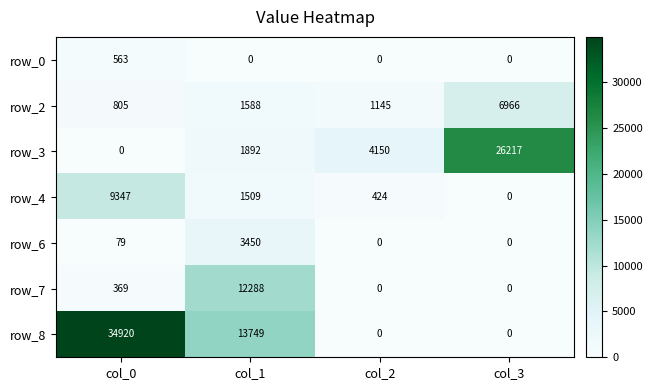

At which label is row_4 closest to 4673?

col_1